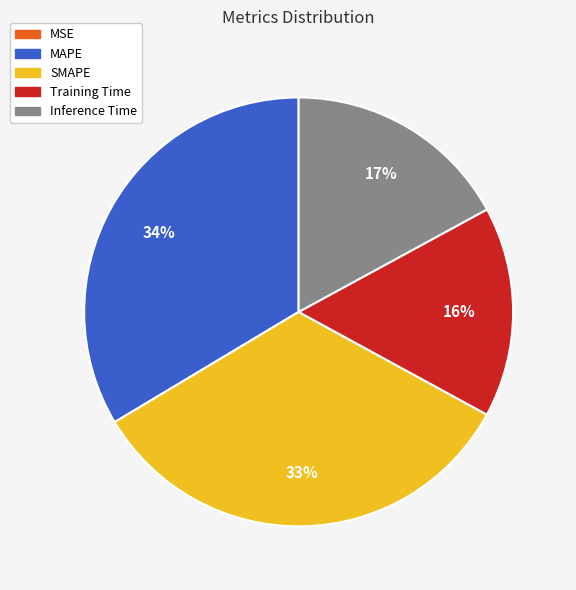

Is there a majority slice in this chart?

No